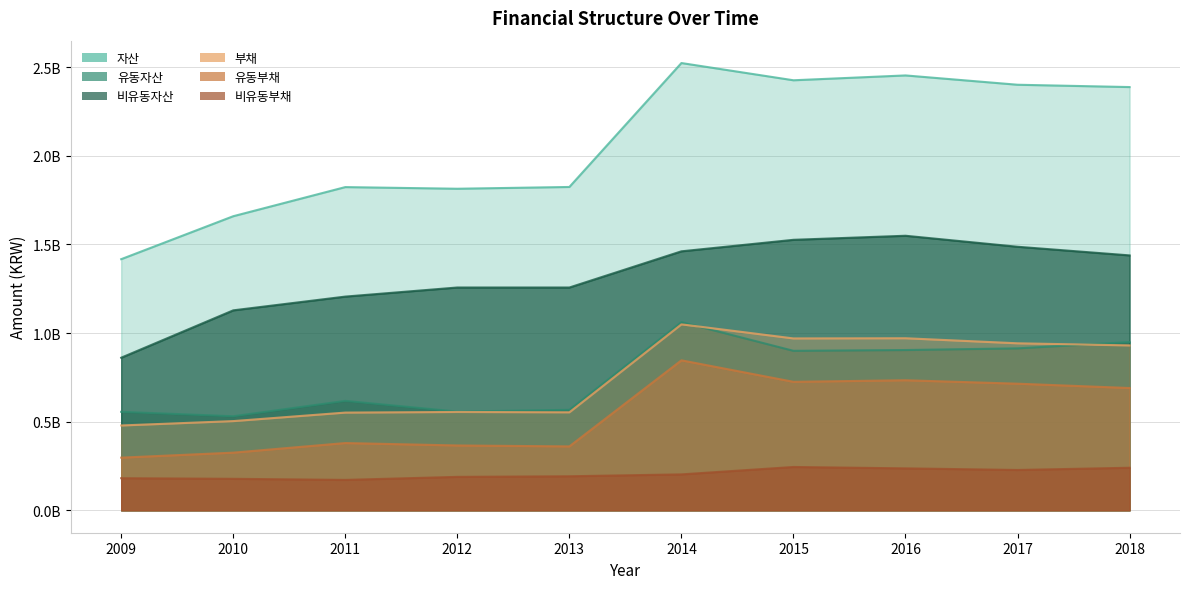

Reading left to right, list all the values displayed in this chart.

자산: 2009=1416717181	2010=1659006453	2011=1823262406	2012=1813977723	2013=1823962847	2014=2522989254	2015=2425786817	2016=2453092338	2017=2400558034	2018=2387466225
유동자산: 2009=555710476	2010=530845196	2011=617572955	2012=556988963	2013=567026342	2014=1061913124	2015=899828894	2016=904239911	2017=913745074	2018=949368314
비유동자산: 2009=861006704	2010=1128161257	2011=1205689450	2012=1256988761	2013=1256936505	2014=1461076130	2015=1525957924	2016=1548852427	2017=1486812960	2018=1438097911
부채: 2009=478752643	2010=503470483	2011=551481159	2012=554938257	2013=553097568	2014=1049217938	2015=969758232	2016=970759010	2017=942258811	2018=930387769
유동부채: 2009=297327686	2010=325523223	2011=379682044	2012=366035702	2013=360792805	2014=846253274	2015=725053821	2016=733876297	2017=714478663	2018=690066631
비유동부채: 2009=181424957	2010=177947259	2011=171799115	2012=188902555	2013=192304763	2014=202964664	2015=244704411	2016=236882713	2017=227780148	2018=240321138